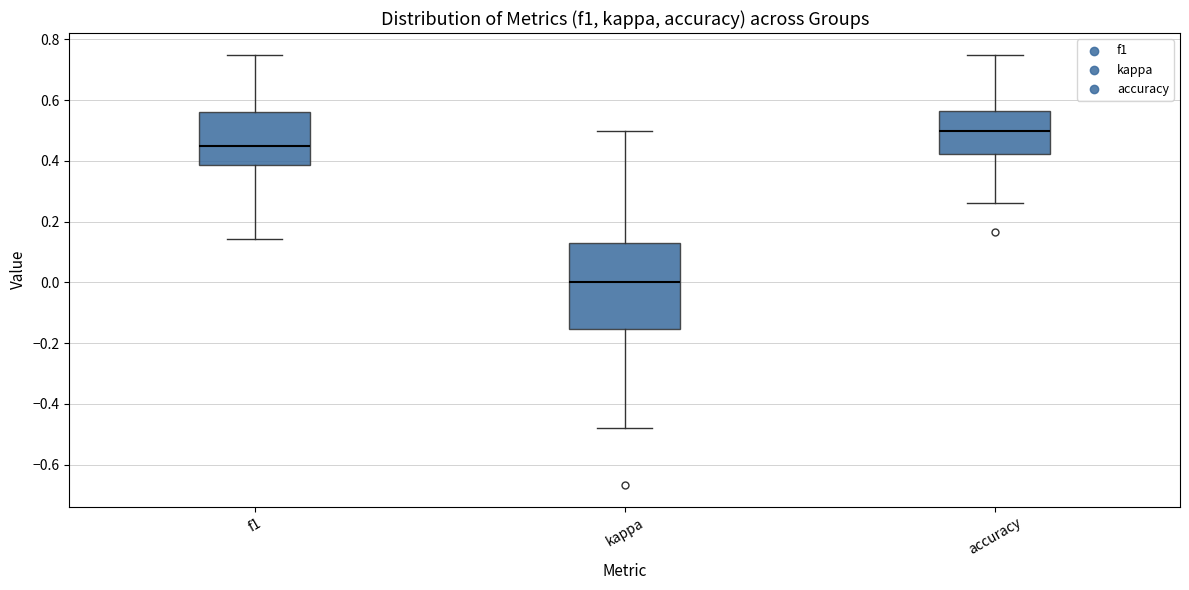

Reading left to right, transcribe this box plot: for each box, give where its median line is, the range the box spans, and where its two whiskers end, as read against the y-axis. The values are not printed on the chart, so give them approximately, as read against the axis.

f1: median 0.46, box 0.38 to 0.56, whiskers 0.14 to 0.74
kappa: median 0.00, box -0.16 to 0.14, whiskers -0.48 to 0.50
accuracy: median 0.50, box 0.42 to 0.56, whiskers 0.26 to 0.76